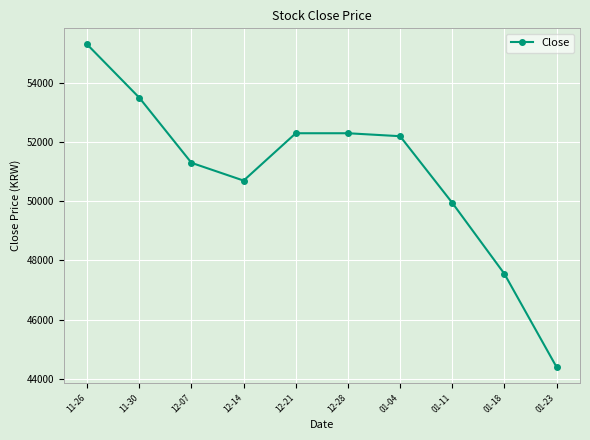

Where is the data nearest to the value 49850?

01-11